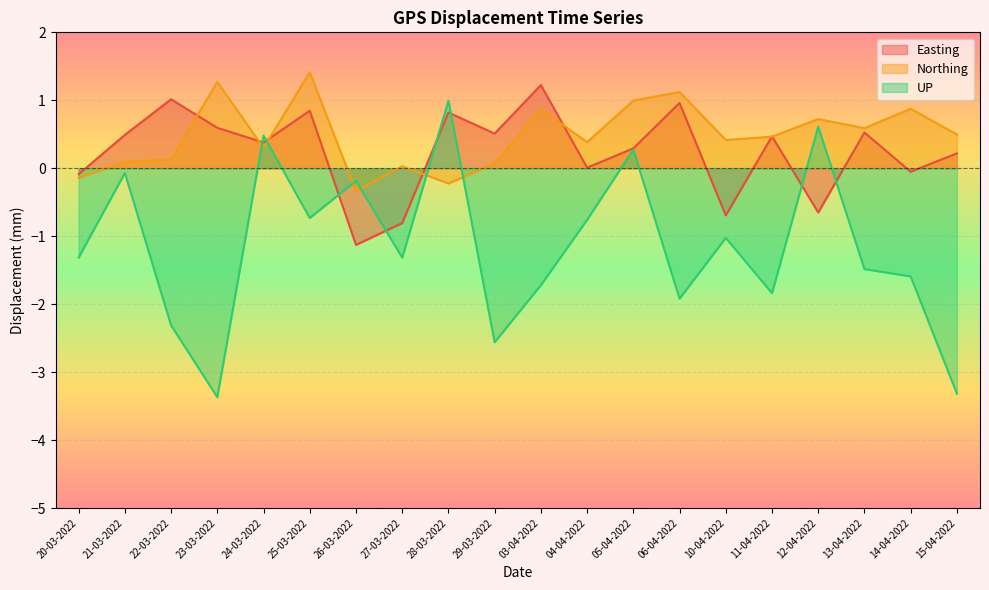

At which category is the sum across all series the highest?

28-03-2022